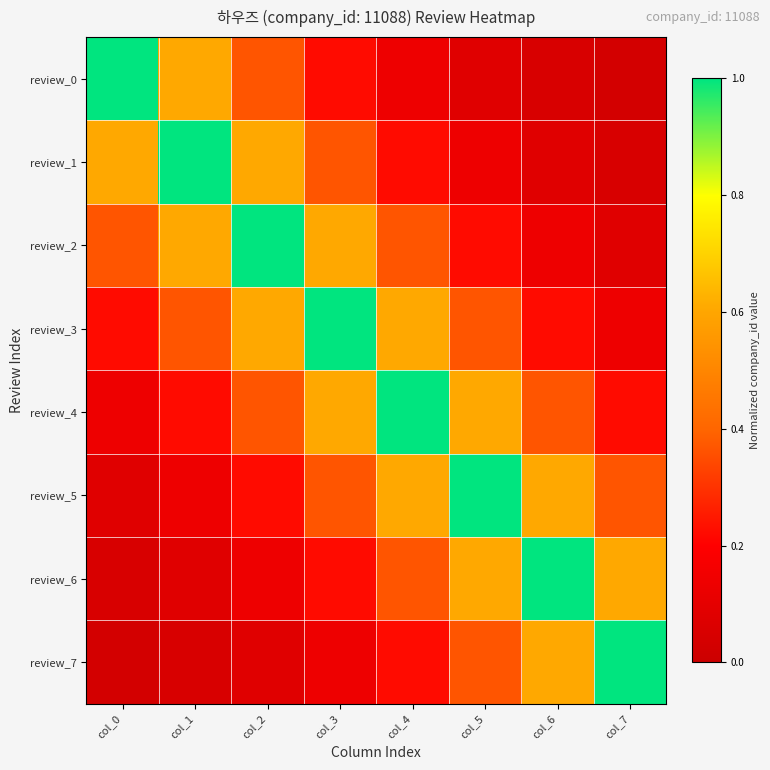

Which series has the widest spread of values?

review_0